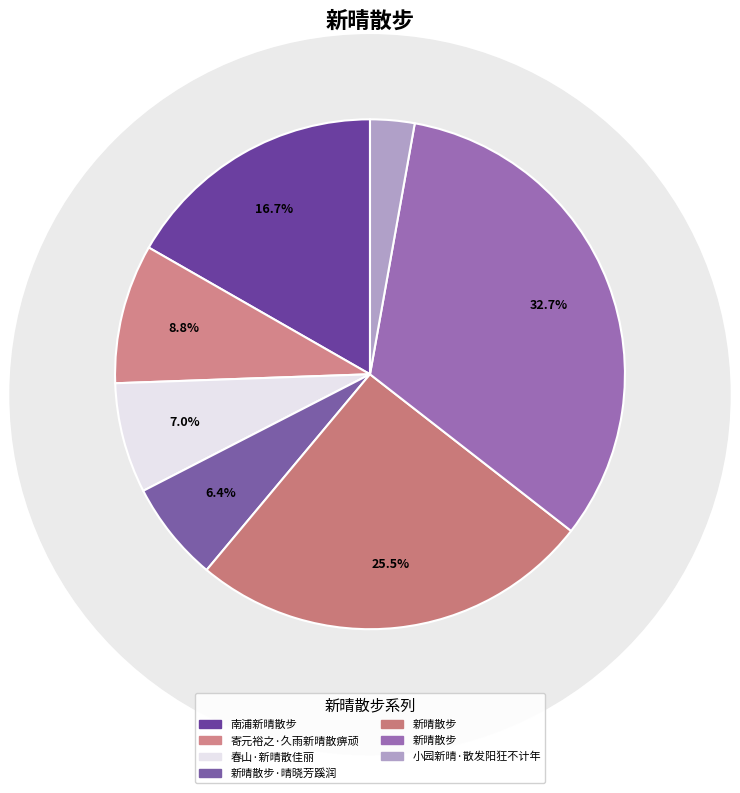

What is the smallest slice in the pie chart?

小园新晴·散发阳狂不计年